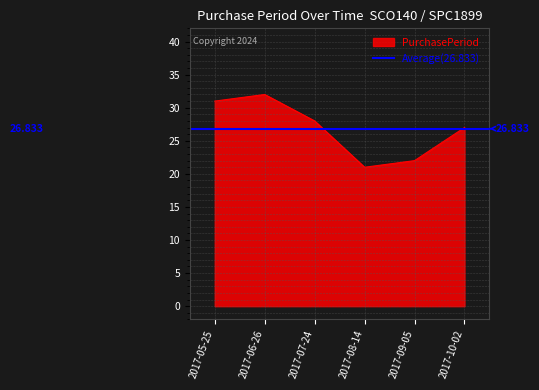

What is the label of the 3rd point from the right?

2017-08-14